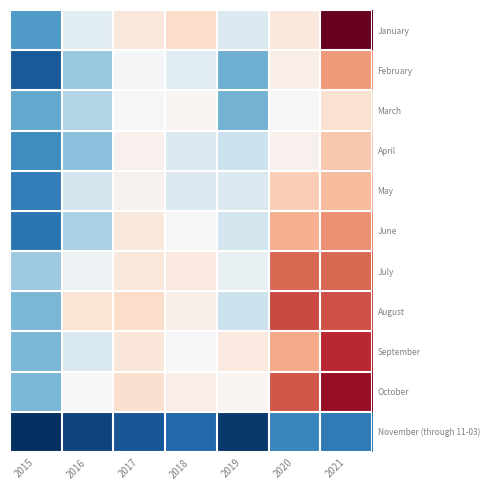

Which has a higher value, 2020 or 2019?

2020